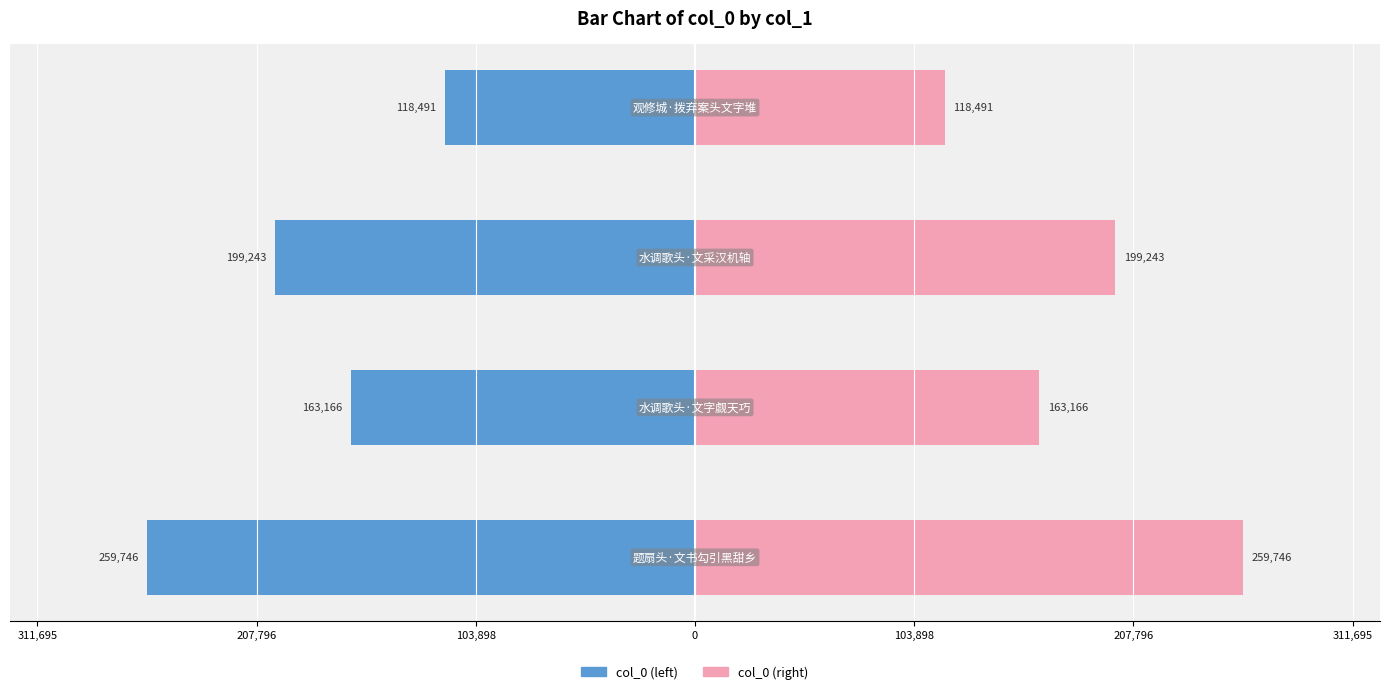

What is the maximum value shown in the chart?

259746